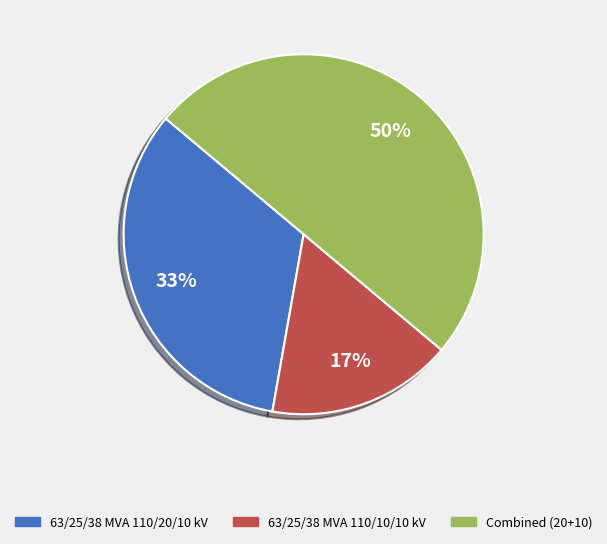

To the nearest percent, what is the average slice percentage?

33%